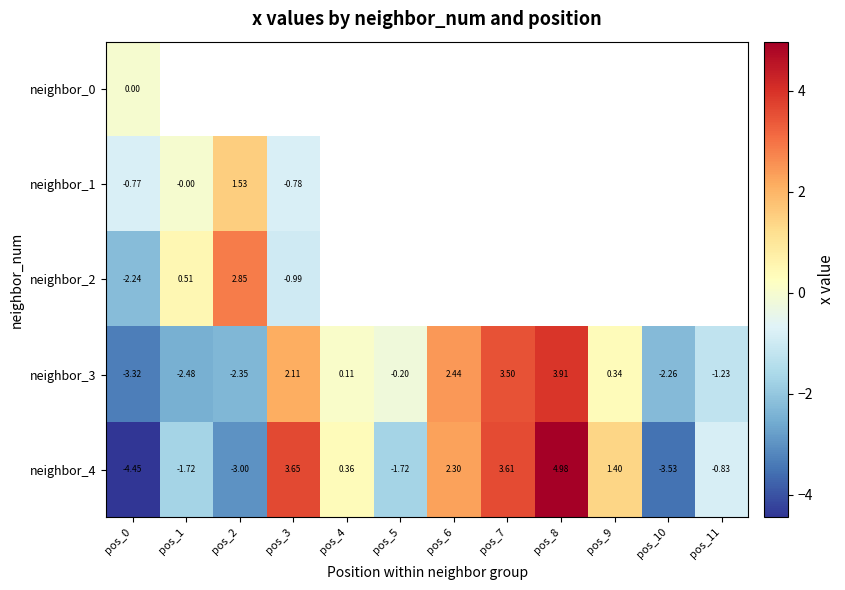

True or false: neighbor_3 has a value of 3.5 at pos_7.

True